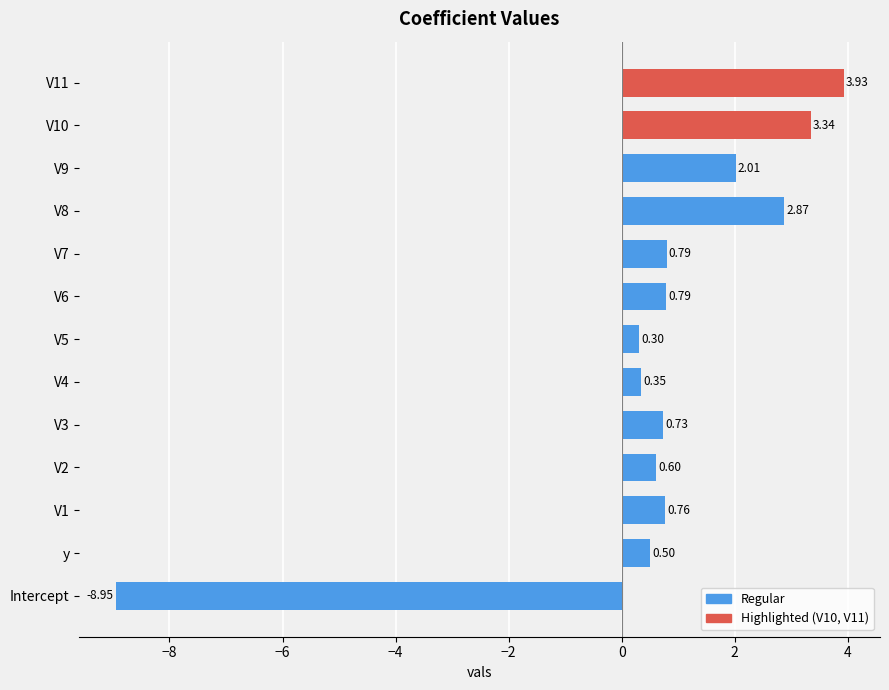

Which category has the lowest value across all series?

Intercept